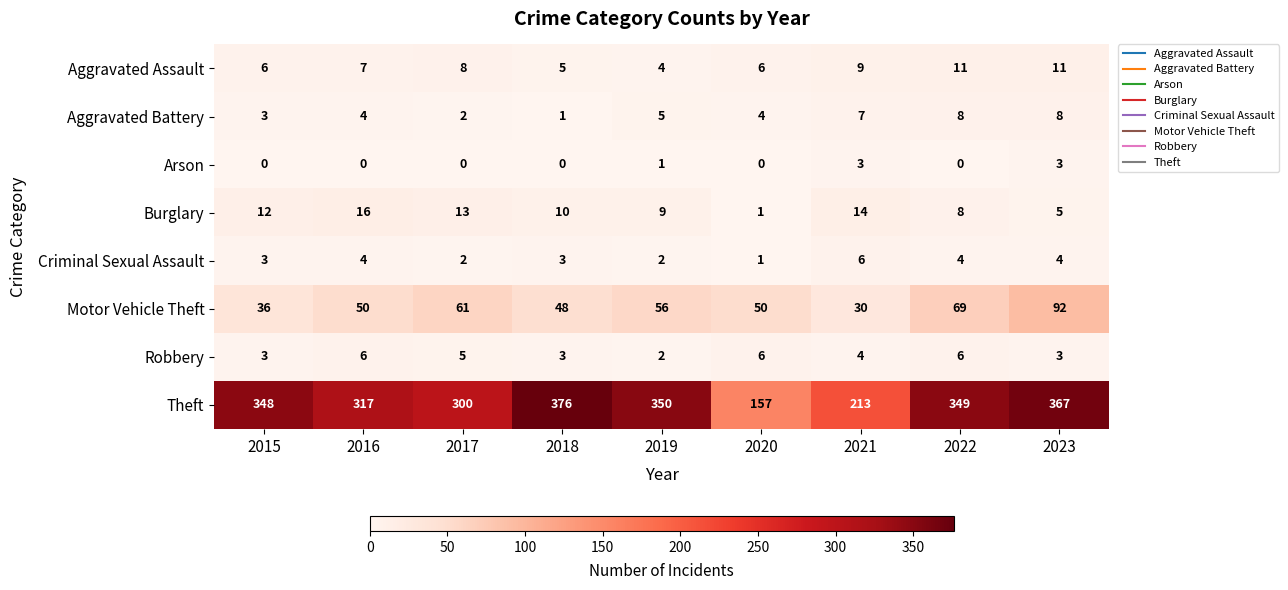

At 2021, list the series in order from smallest to largest.

Arson, Robbery, Criminal Sexual Assault, Aggravated Battery, Aggravated Assault, Burglary, Motor Vehicle Theft, Theft